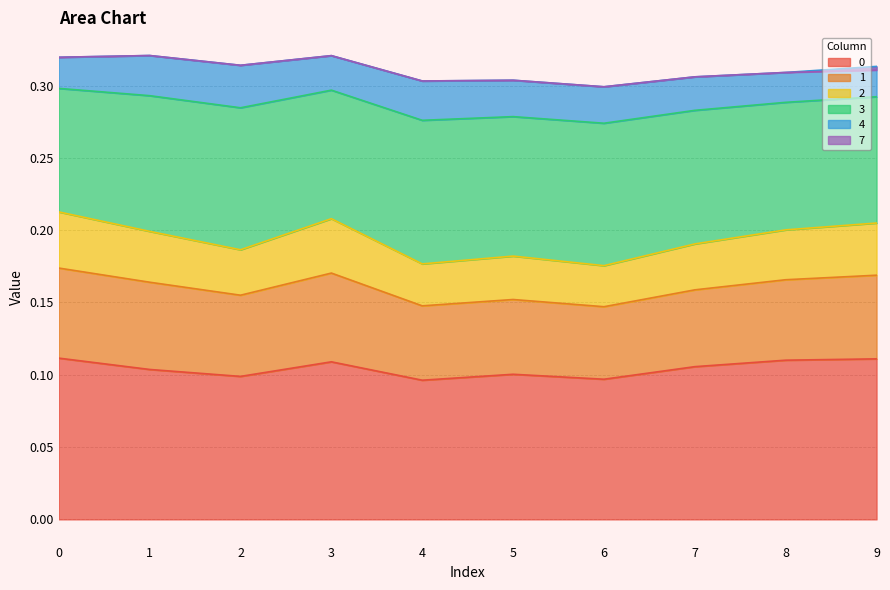

Reading left to right, what are all the values shown in this chart?

0: 0.1	0.1	0.1	0.1	0.1	0.1	0.1	0.1	0.1	0.1
1: 0.1	0.1	0.1	0.1	0.1	0.1	0.1	0.1	0.1	0.1
2: 0.0	0.0	0.0	0.0	0.0	0.0	0.0	0.0	0.0	0.0
3: 0.1	0.1	0.1	0.1	0.1	0.1	0.1	0.1	0.1	0.1
4: 0.0	0.0	0.0	0.0	0.0	0.0	0.0	0.0	0.0	0.0
7: 0.0	0.0	0.0	0.0	0.0	0.0	0.0	0.0	0.0	-0.0